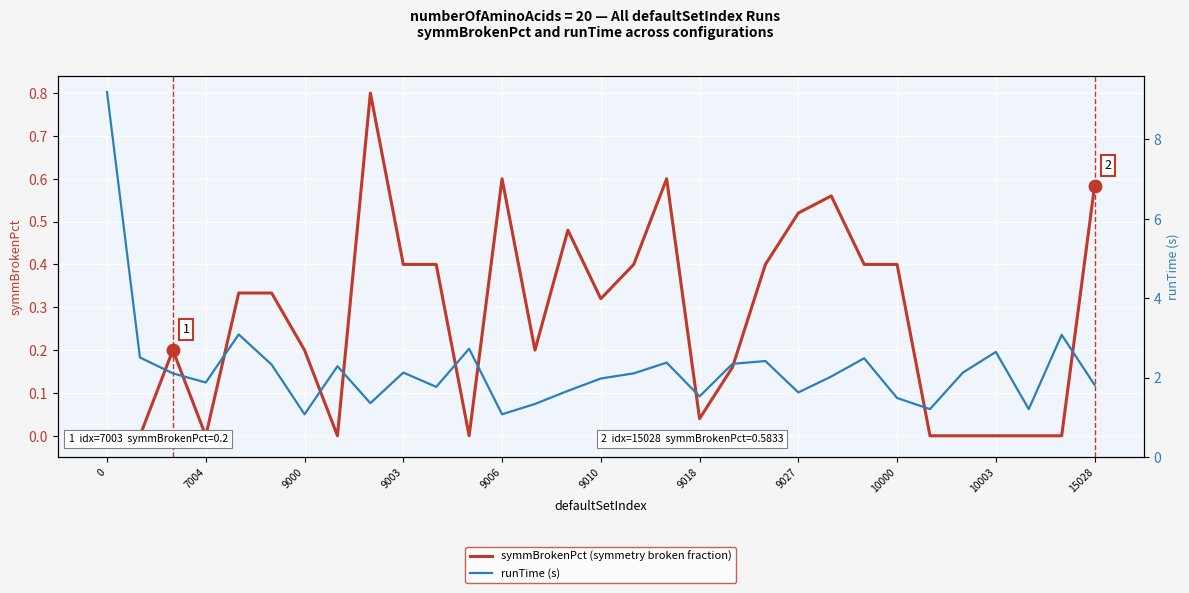

What position from the right is 19?

12